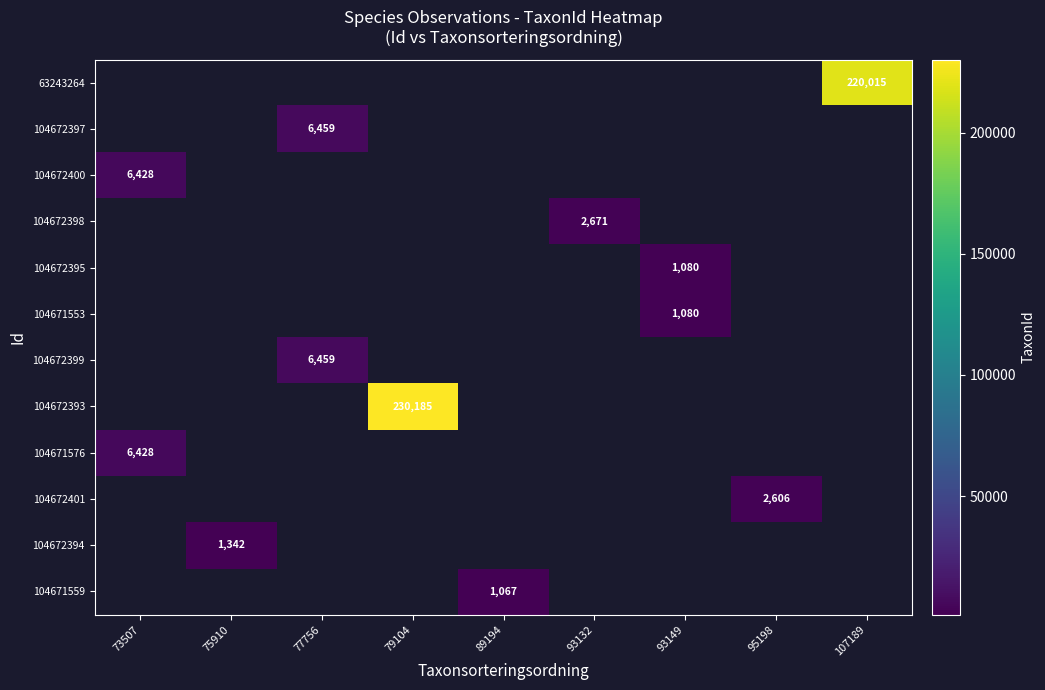

List the labels in order of 104671553 value, largest first.

73507, 75910, 77756, 79104, 89194, 93132, 93149, 95198, 107189